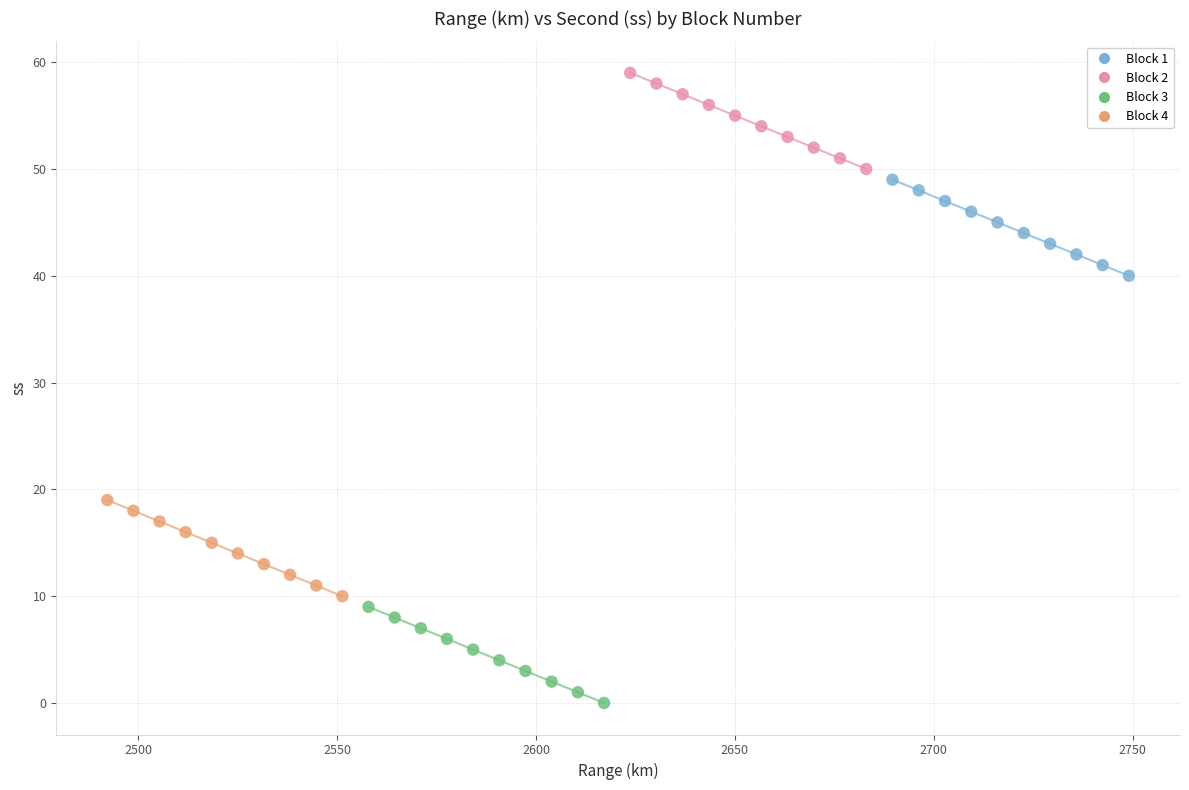

Which series contains the highest Y value?

Block 2